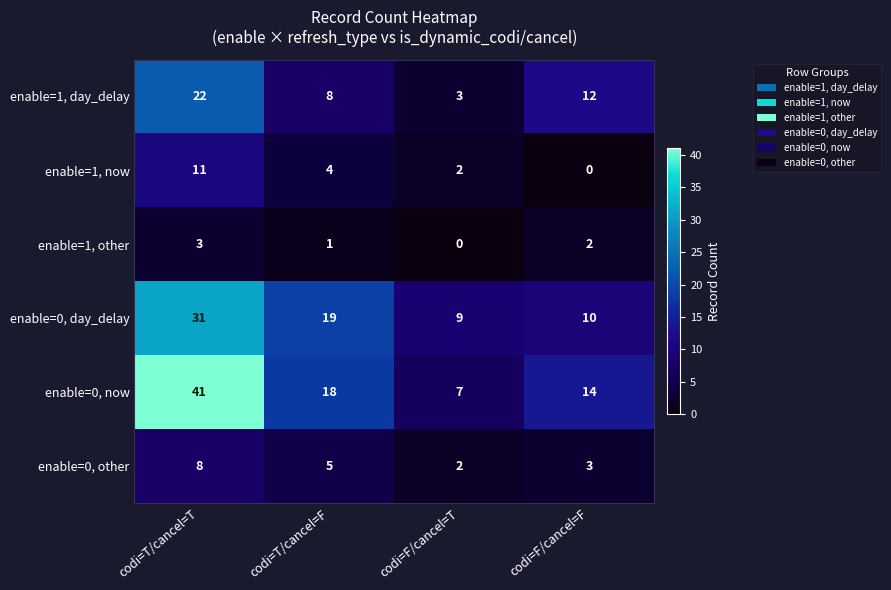

Rank the series at codi=T/cancel=T from highest to lowest value.

enable=0, now, enable=0, day_delay, enable=1, day_delay, enable=1, now, enable=0, other, enable=1, other